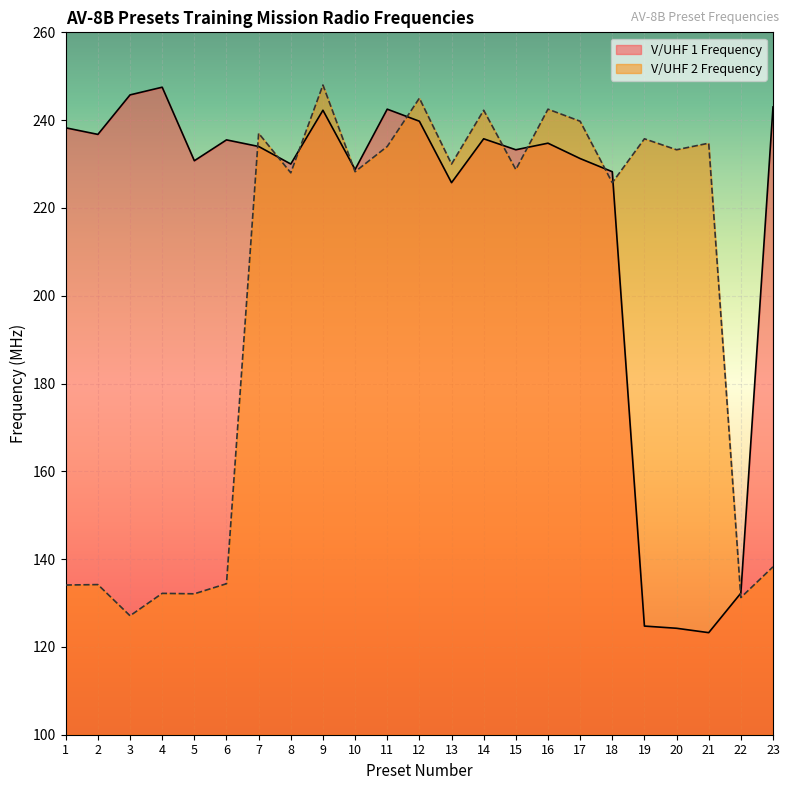

Reading left to right, transcribe all the data shown in this chart.

1=238.2	2=236.8	3=245.8	4=247.5	5=230.8	6=235.5	7=234.0	8=230.0	9=242.2	10=228.8	11=242.5	12=239.8	13=225.8	14=235.8	15=233.2	16=234.8	17=231.2	18=228.2	19=124.8	20=124.2	21=123.2	22=132.2	23=243.0